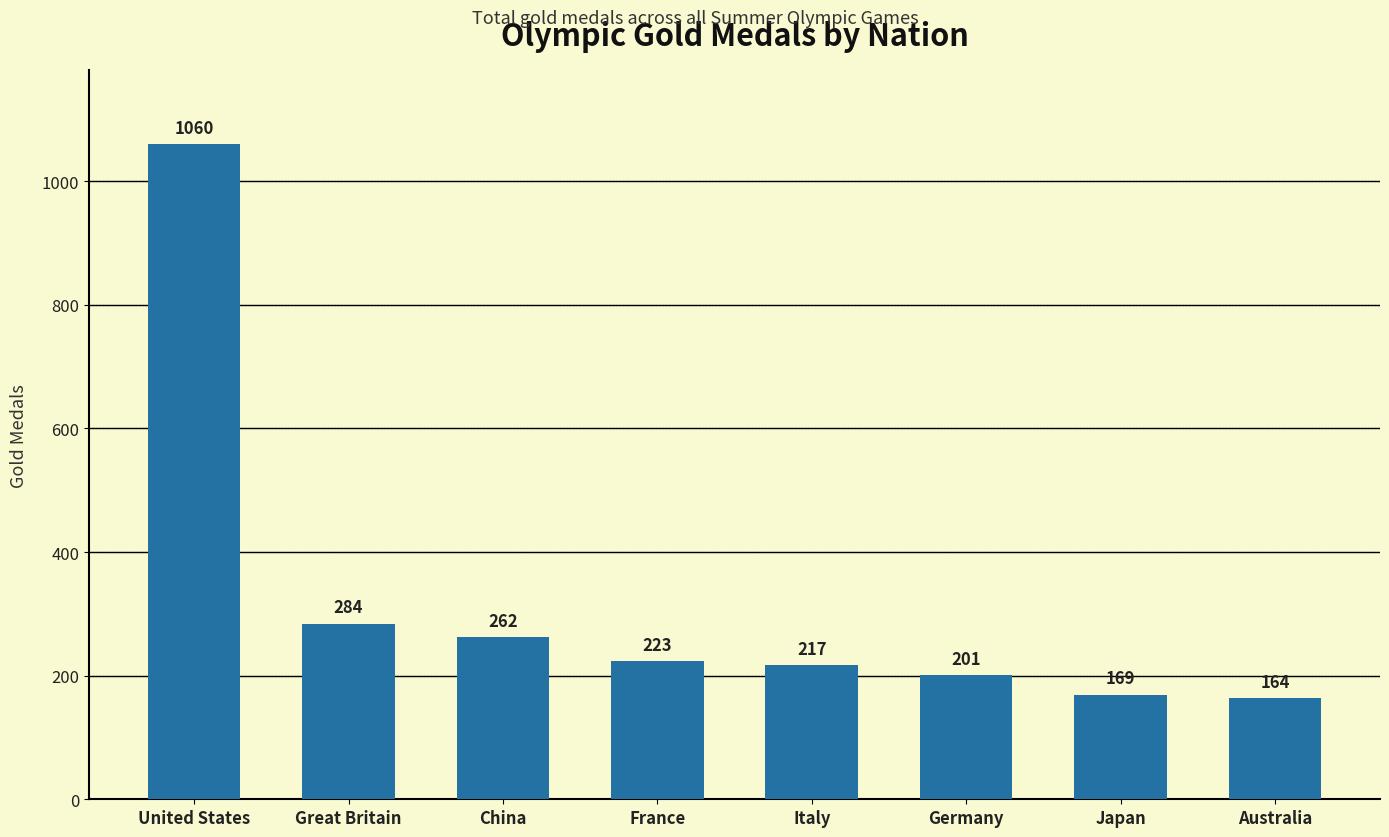

Are the bars grouped side by side (vs. stacked)?

No